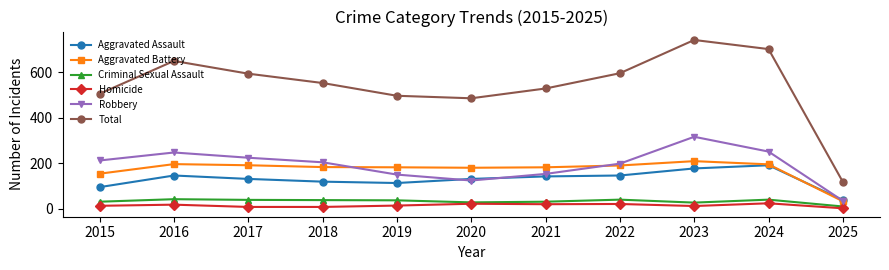

True or false: Aggravated Assault and Criminal Sexual Assault cross at least once.

False